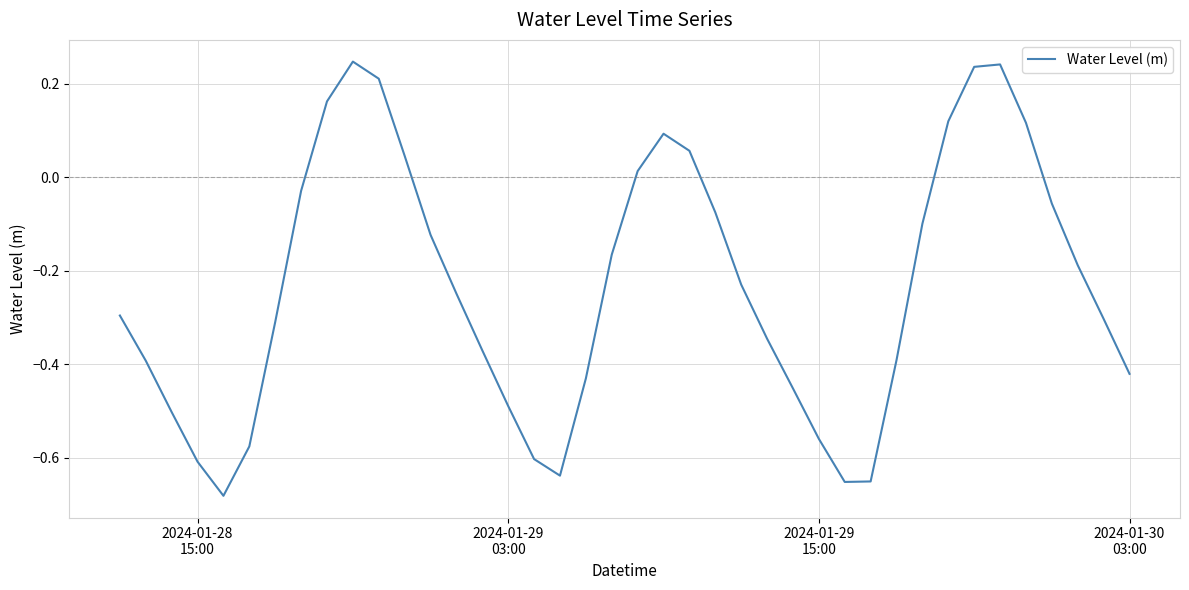

What is the difference between the maximum and minimum values?

0.9